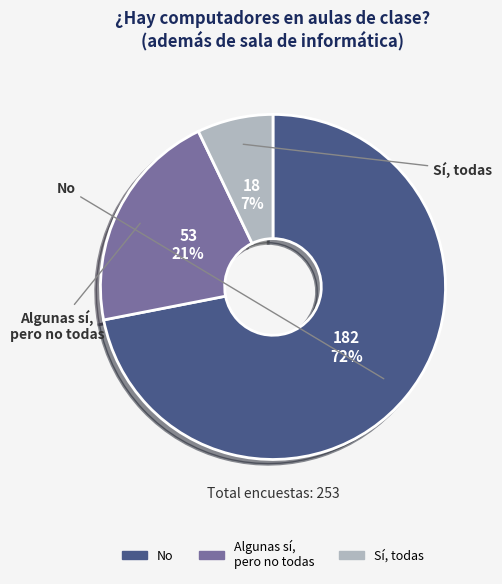

Which slice is the largest?

No